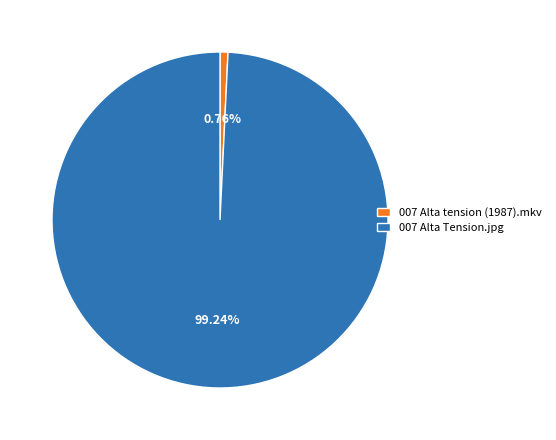

Is it true that 007 Alta Tension.jpg is 99% of the pie?

True